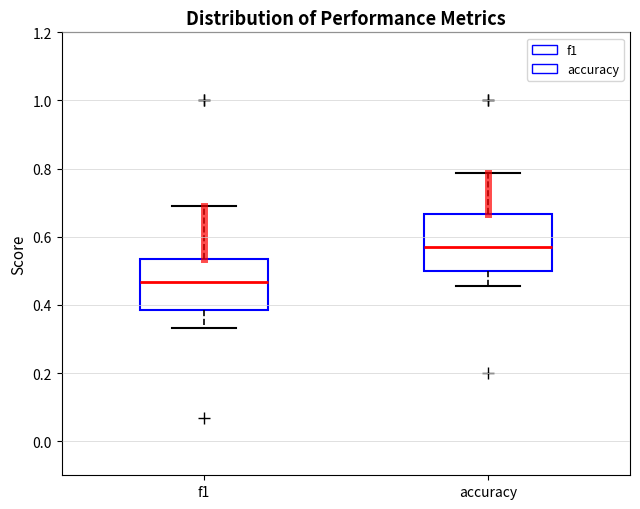

Reading left to right, transcribe this box plot: for each box, give where its median line is, the range the box spans, and where its two whiskers end, as read against the y-axis. The values are not printed on the chart, so give them approximately, as read against the axis.

f1: median 0.46, box 0.38 to 0.54, whiskers 0.34 to 0.70
accuracy: median 0.58, box 0.50 to 0.66, whiskers 0.46 to 0.78